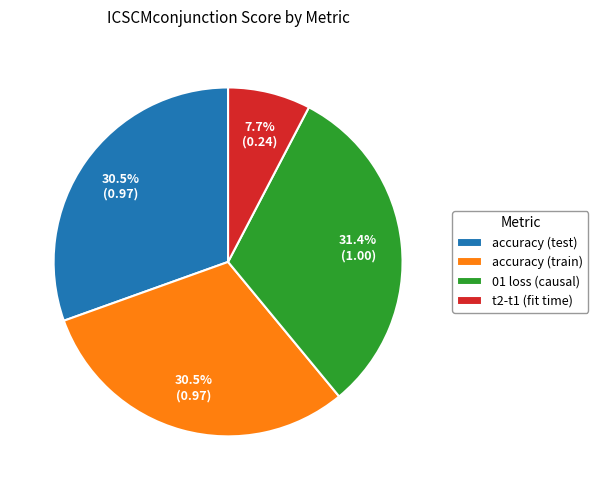

What is the largest slice in the pie chart?

01 loss (causal)